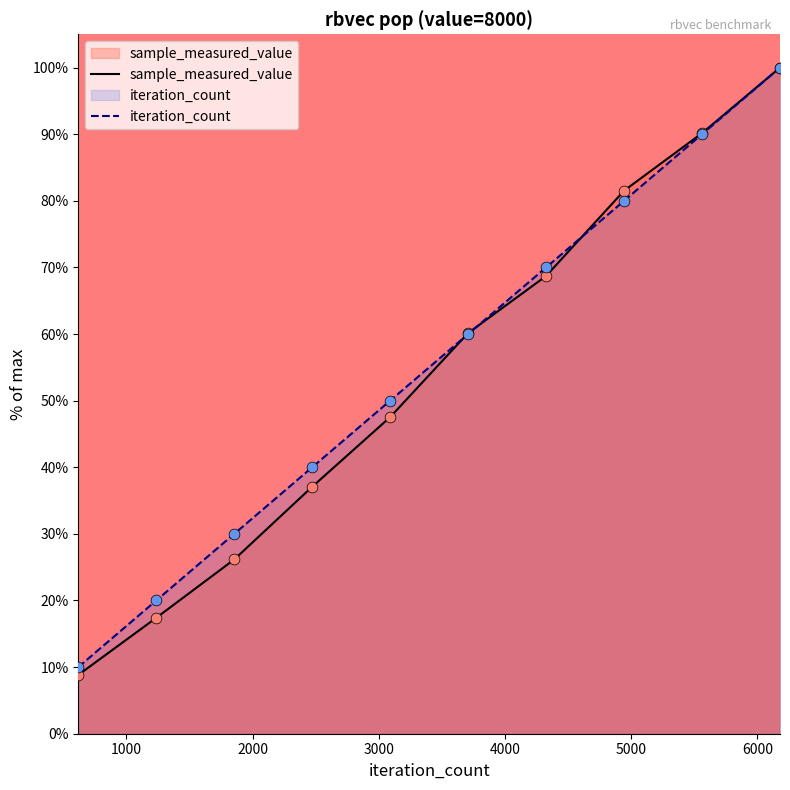

Which series has the largest range (max minus min)?

sample_measured_value